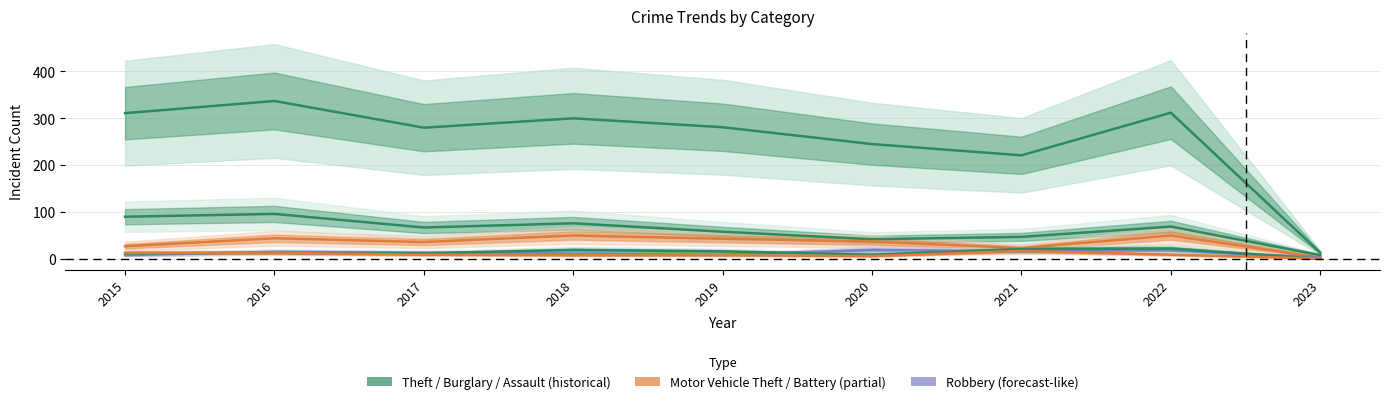

In Motor Vehicle Theft, how many points are higher than both neighbors (excluding endpoints)?

3